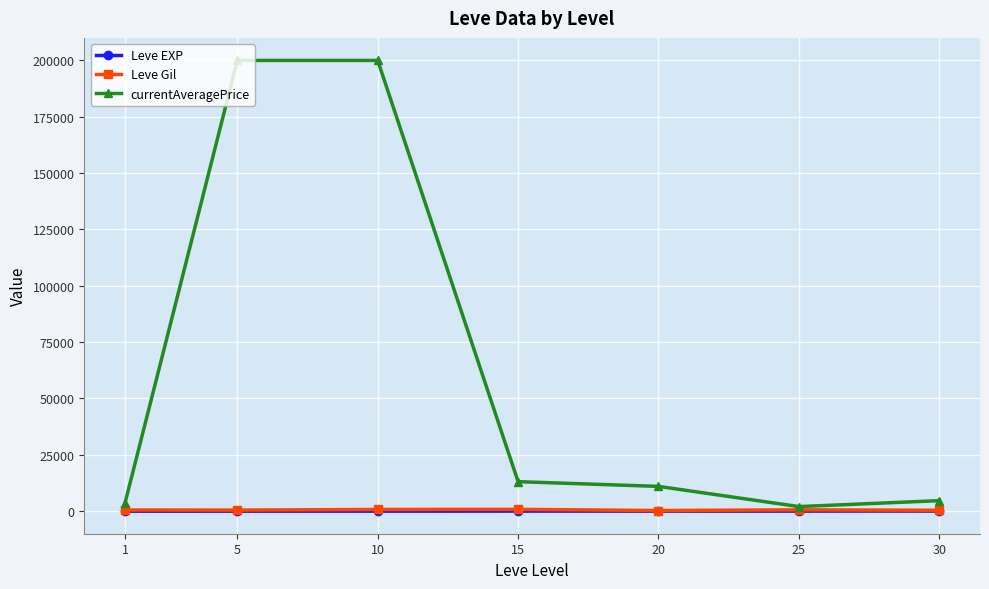

Which series has the largest total across all categories?

currentAveragePrice